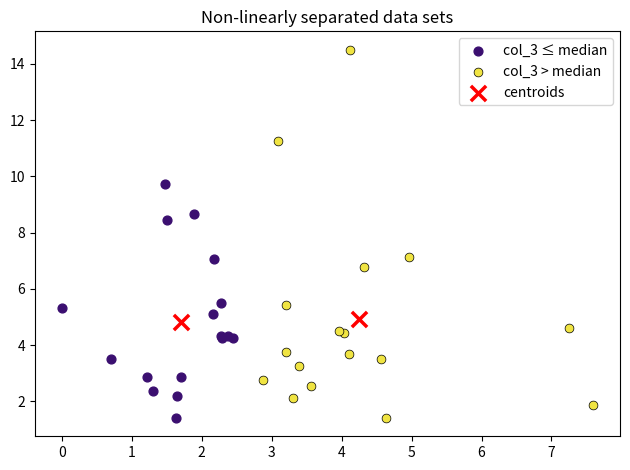

What are all the series names shown in the legend?

col_3 ≤ median, col_3 > median, centroids